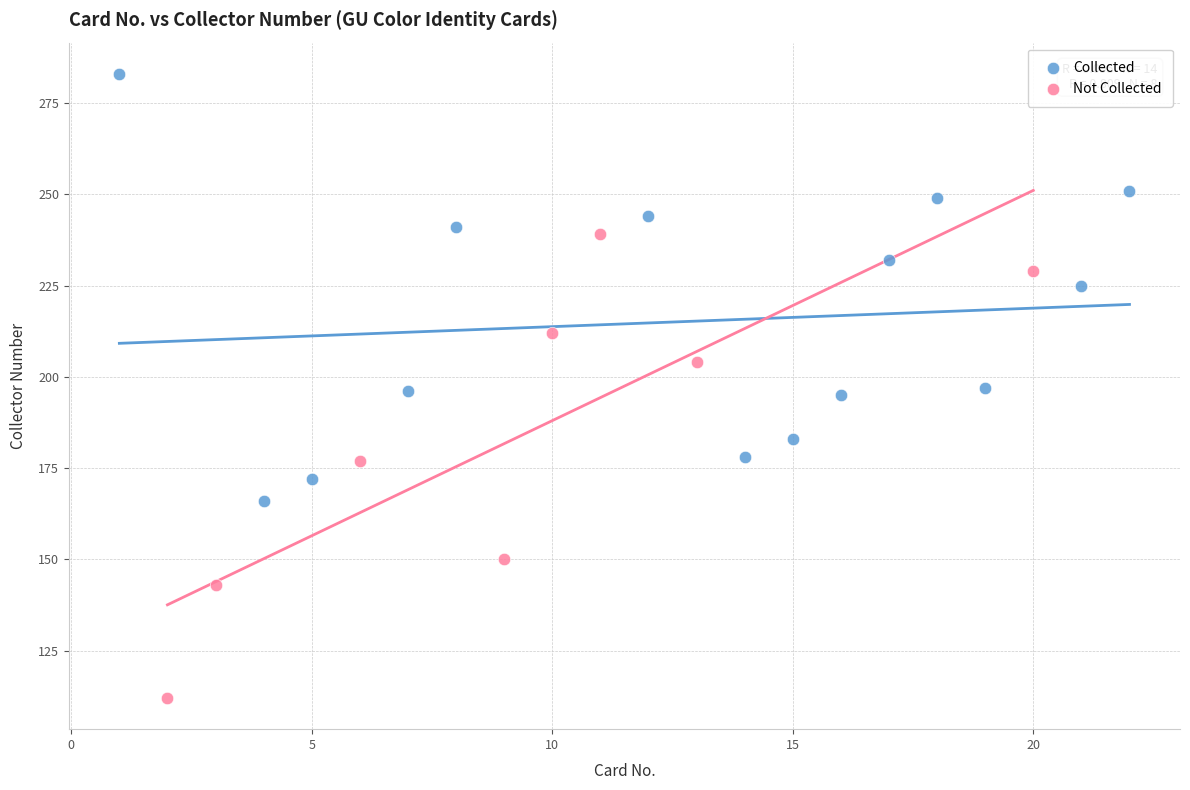

Which series contains the highest Y value?

Collected